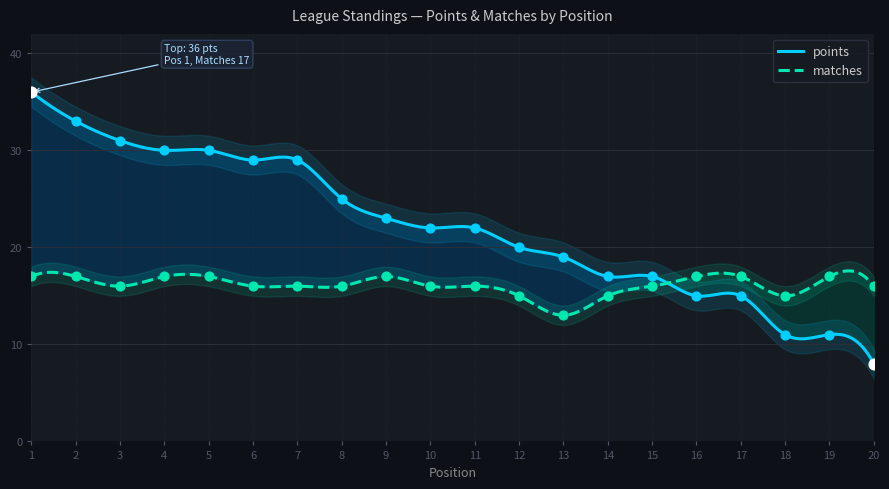

What is the total value across all series at 15?

33